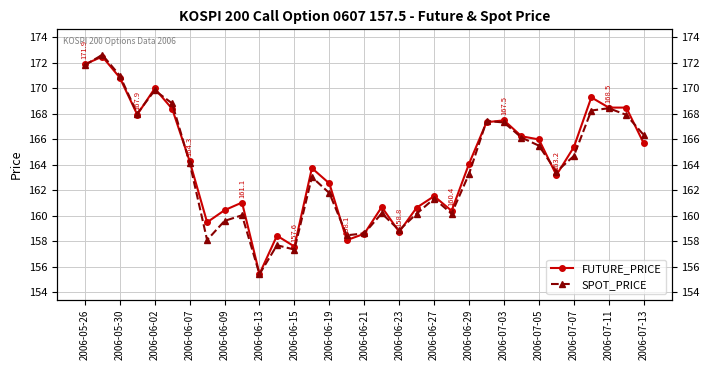

List the series in order of their peak value, lowest first.

FUTURE_PRICE, SPOT_PRICE